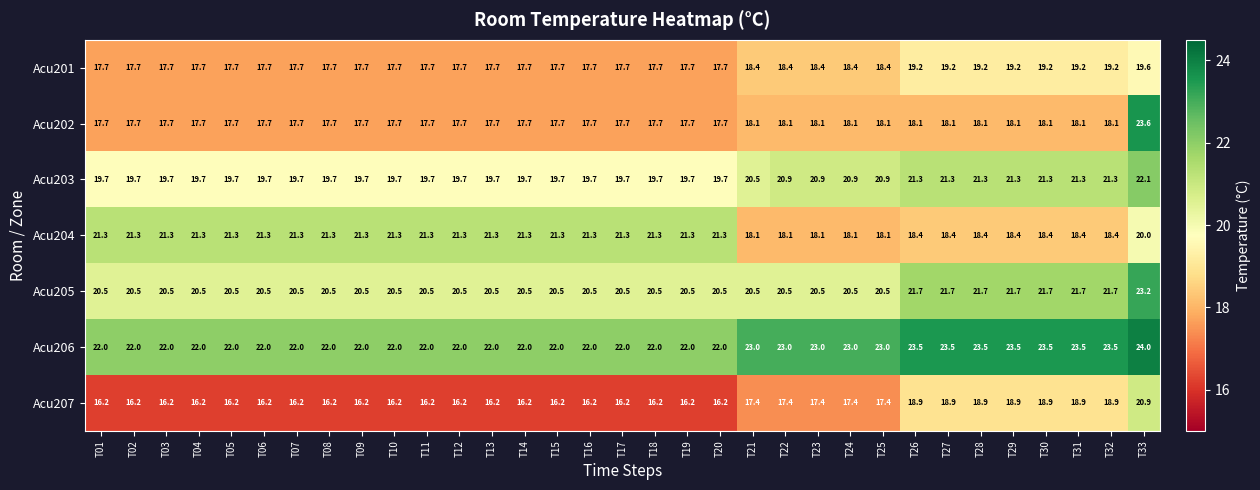

At which label does Acu205 reach its peak?

T33